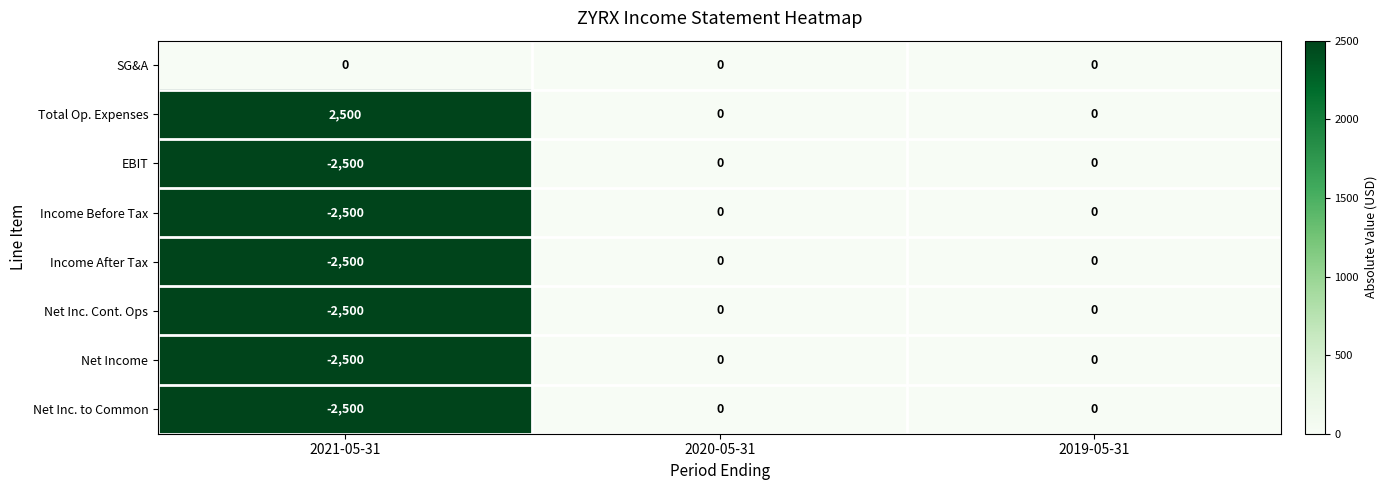

Reading left to right, list all the values displayed in this chart.

SG&A: 0	0	0
Total Op. Expenses: 2500	0	0
EBIT: -2500	0	0
Income Before Tax: -2500	0	0
Income After Tax: -2500	0	0
Net Inc. Cont. Ops: -2500	0	0
Net Income: -2500	0	0
Net Inc. to Common: -2500	0	0